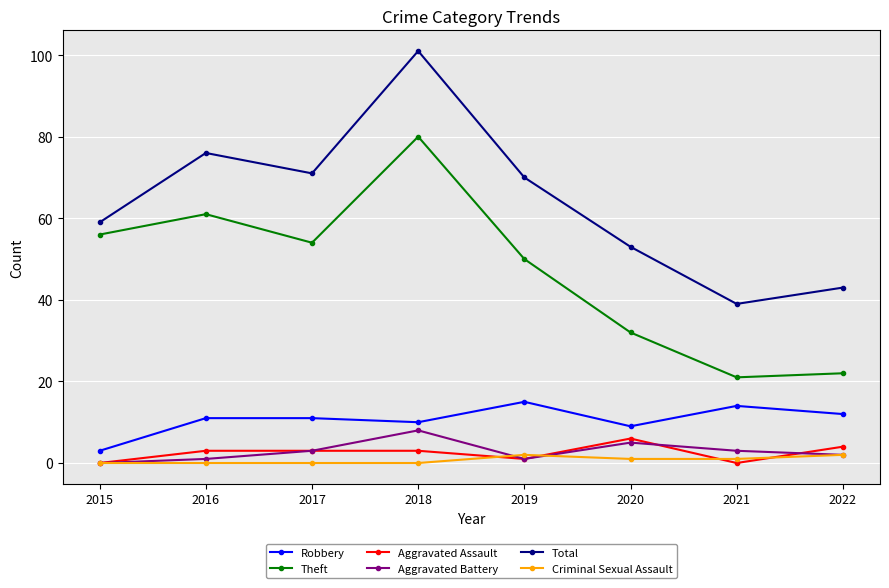

What value does the Robbery series have at 2016, to the nearest 5?

10